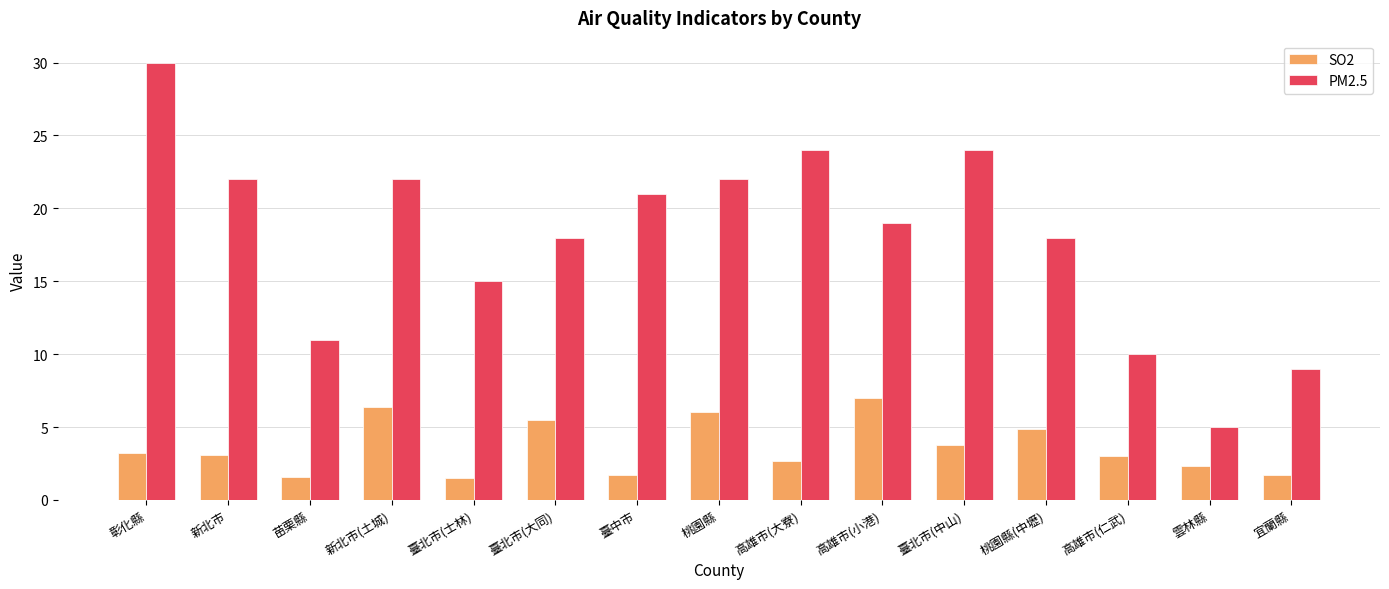

What is the lowest value of the SO2 series?

1.5